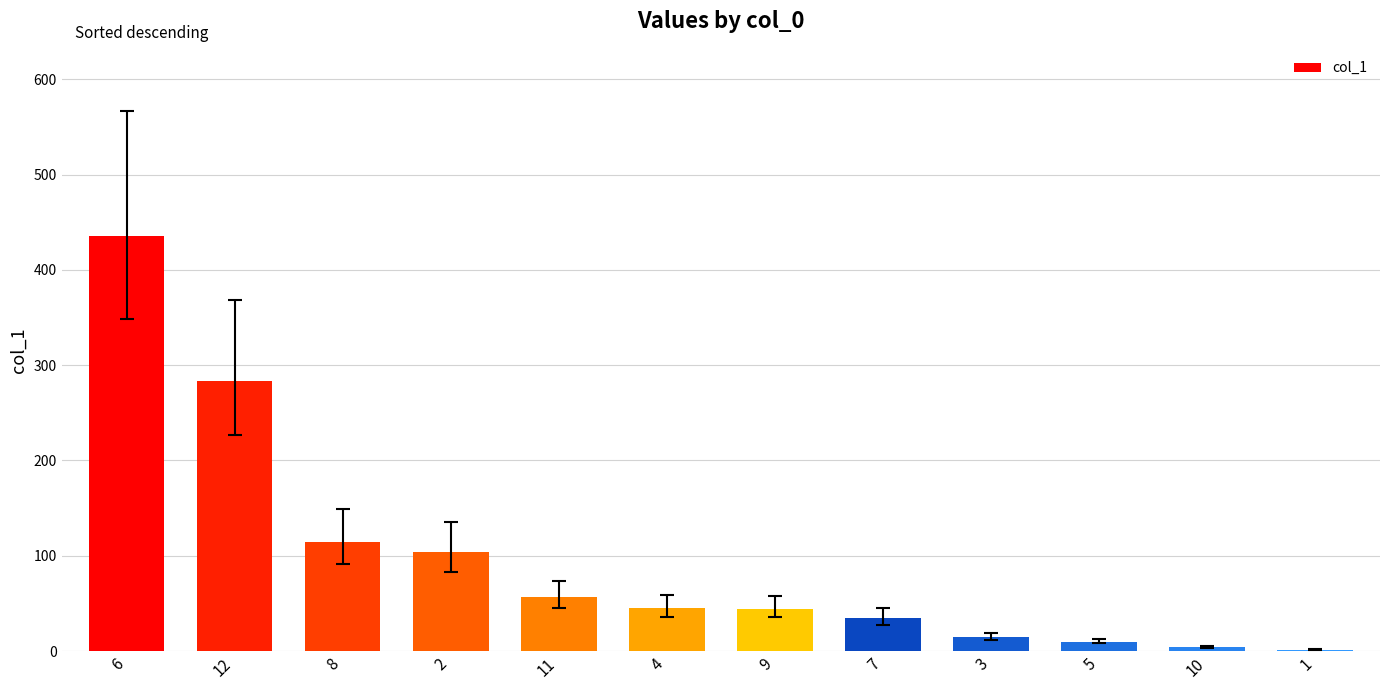

What is the sum of all values?

1149.3